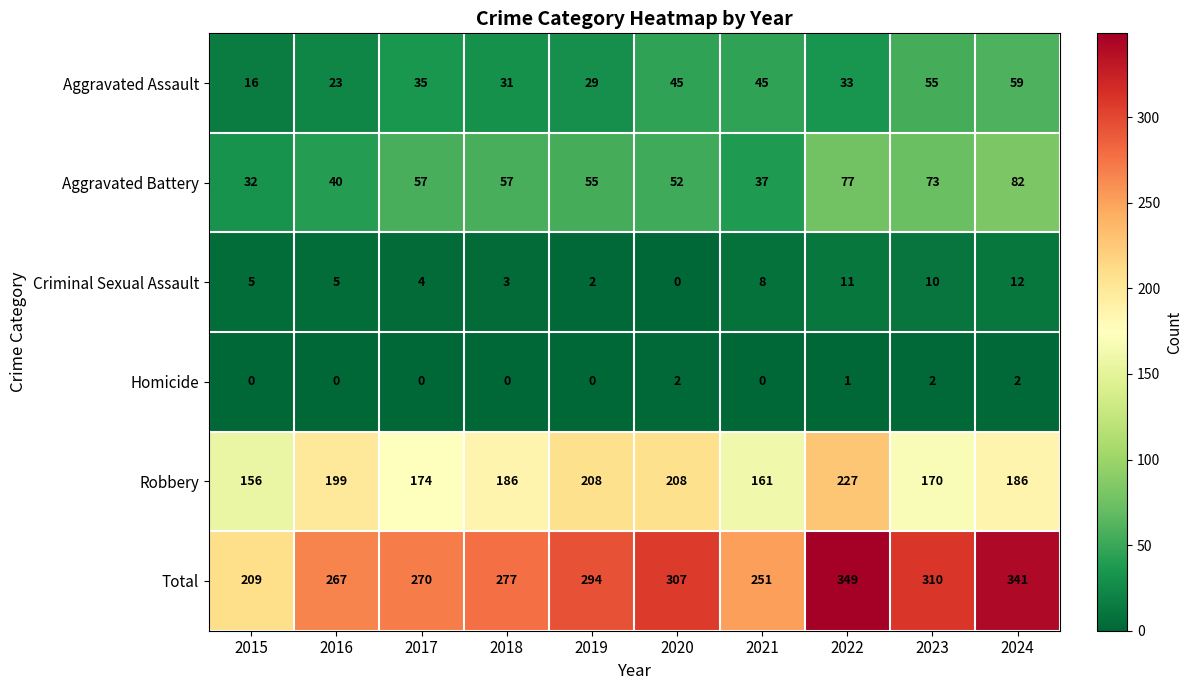

At which label does Total reach its peak?

2022